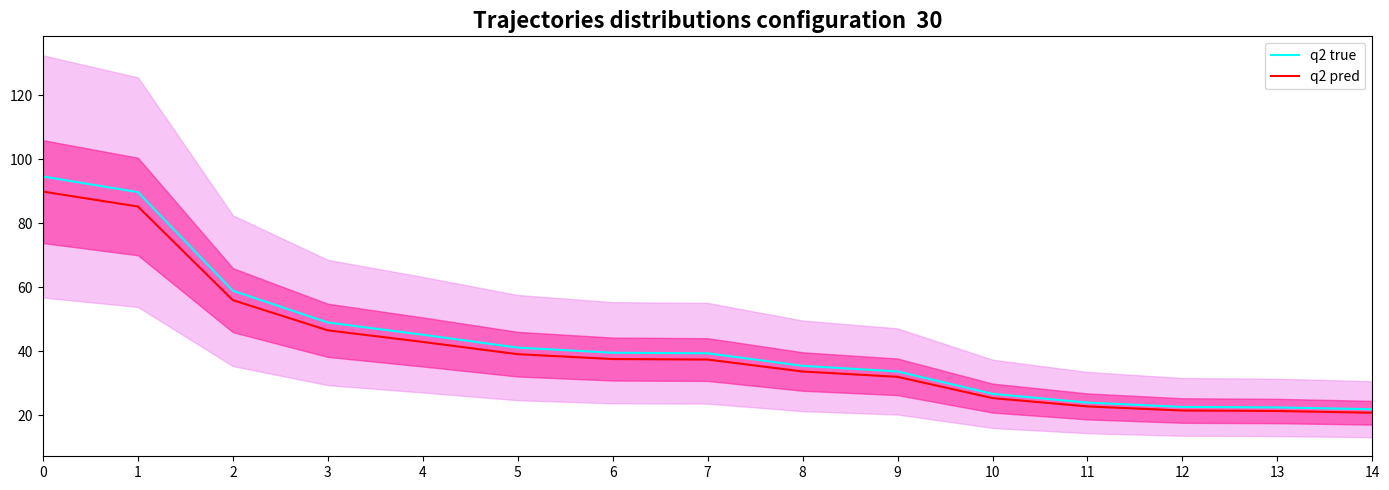

What is the approximate value of q2 pred at 9?

32.0